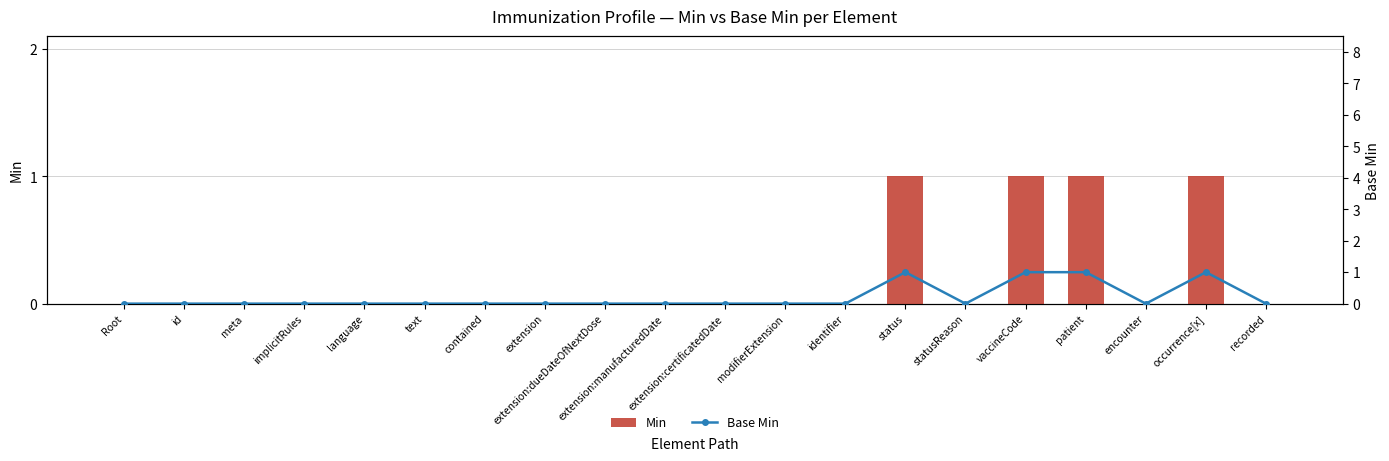

At which label does Base Min reach its peak?

status